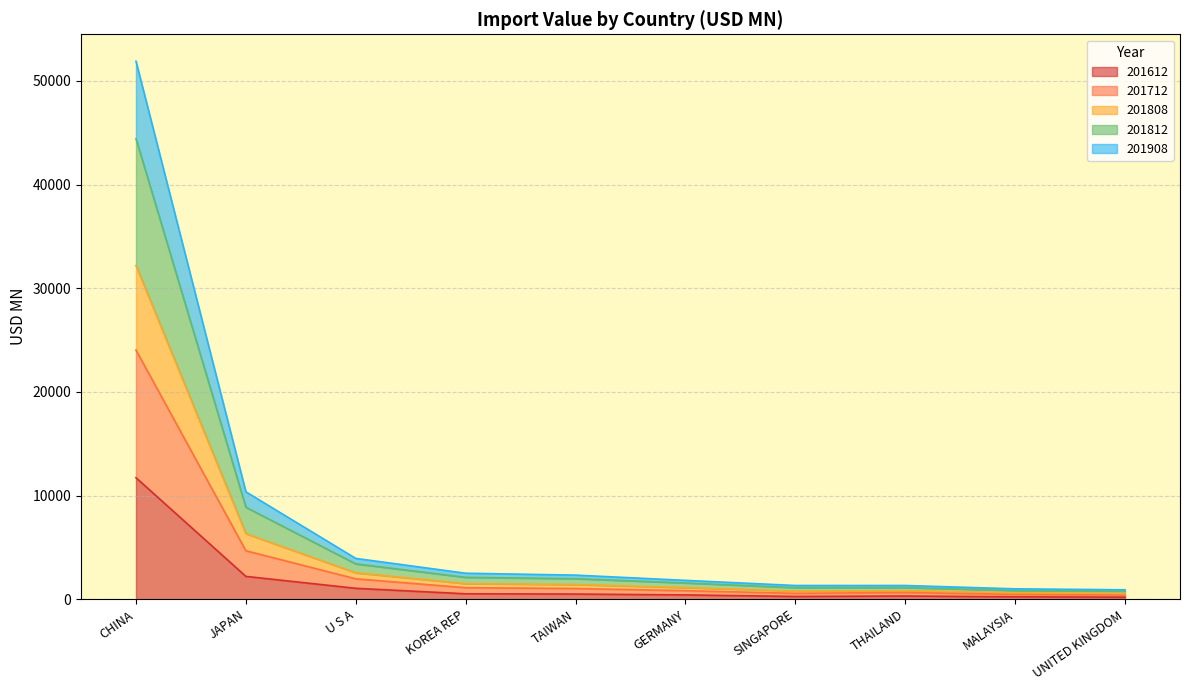

Which category has the highest value in the 201808 series?

CHINA